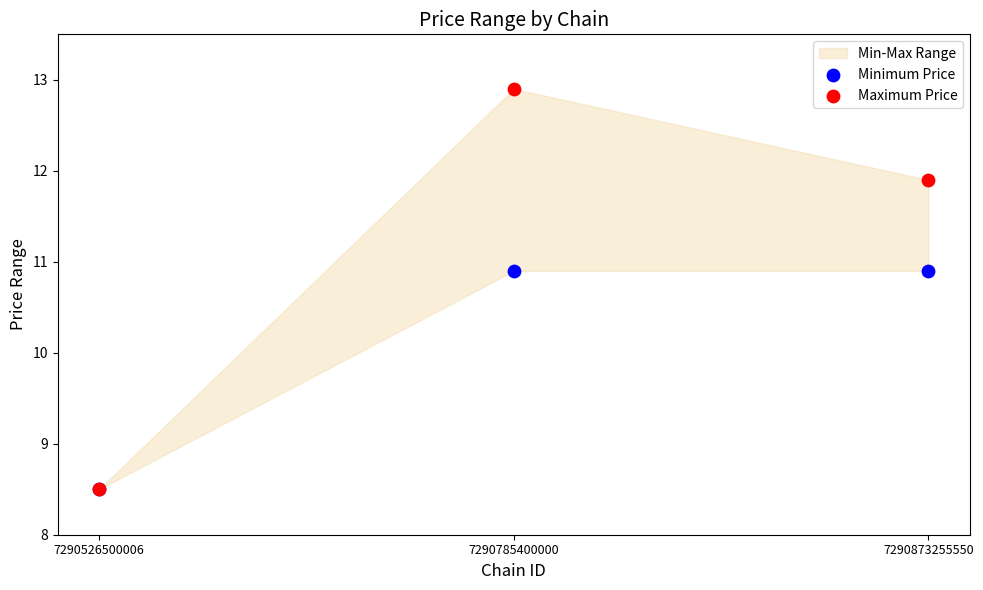

Which series contains the lowest Y value?

Minimum Price